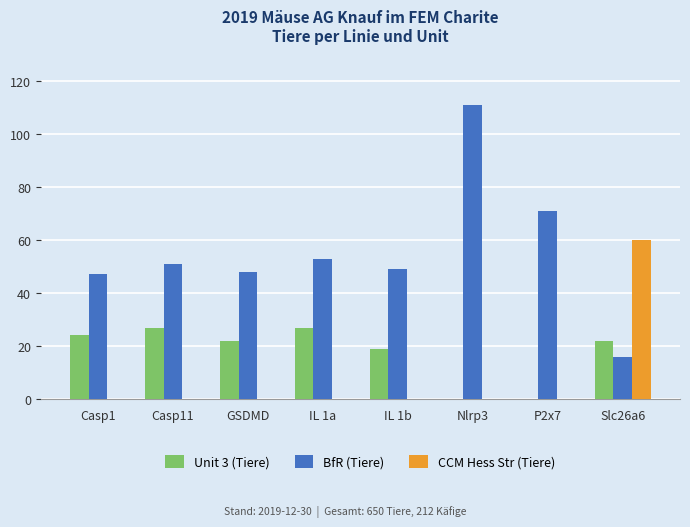

What is the difference between the Unit 3 (Tiere) values at IL 1b and P2x7?

19